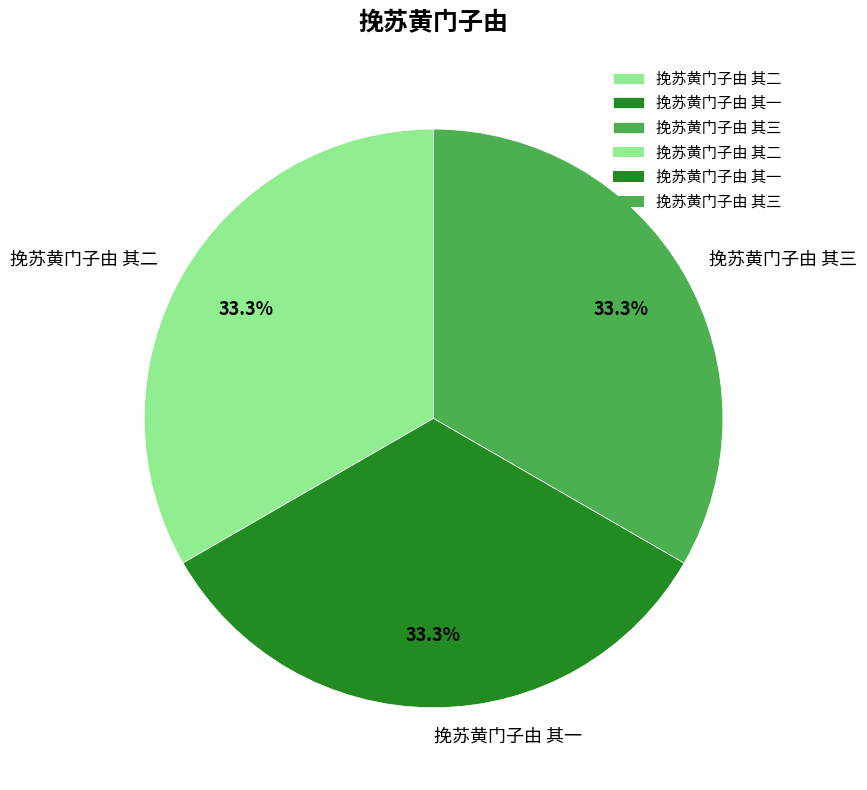

Is 挽苏黄门子由 其三 the majority of the pie?

No